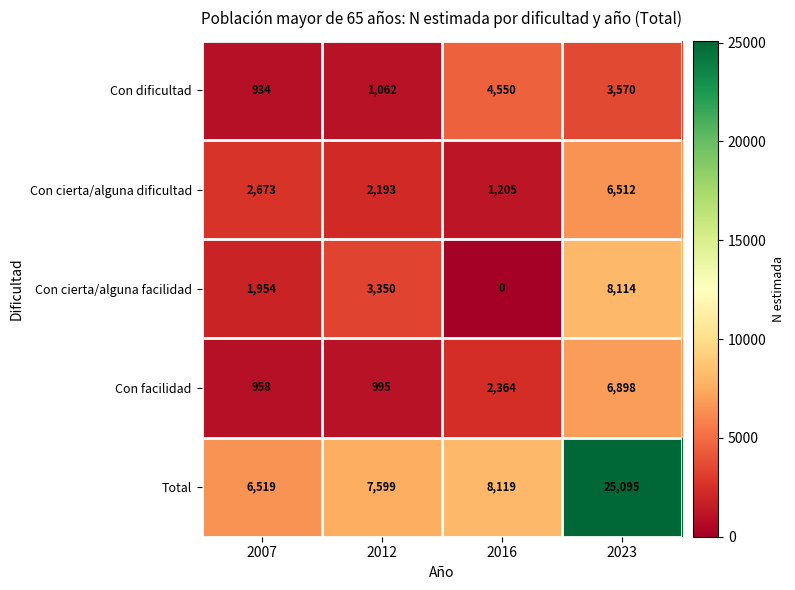

Which series has the largest range (max minus min)?

Total